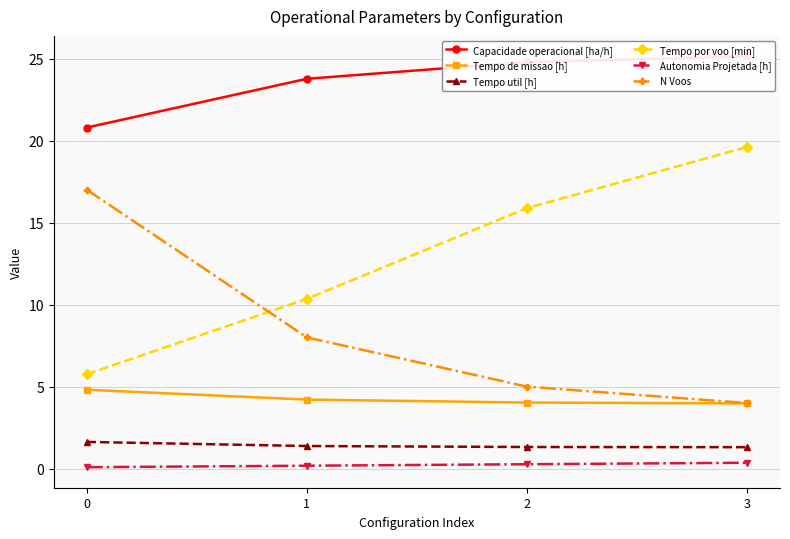

Between 0 and 1, which series saw the biggest shift?

N Voos